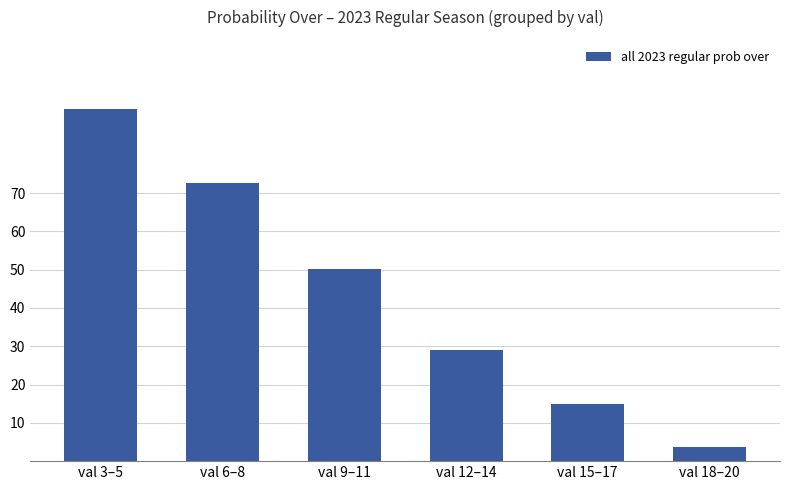

What is the label of the 4th bar from the left?

val 12–14